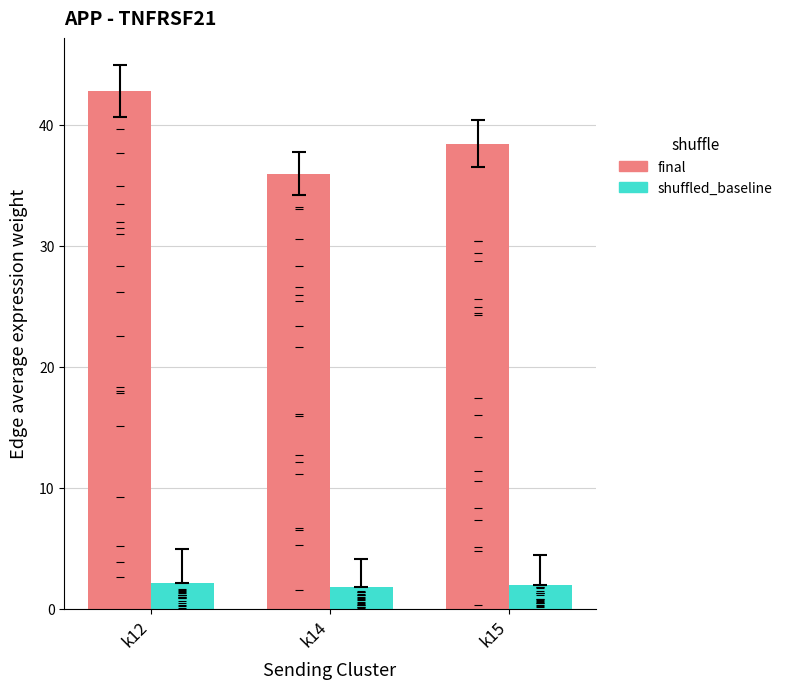

Which series contains the lowest Y value?

shuffled_baseline